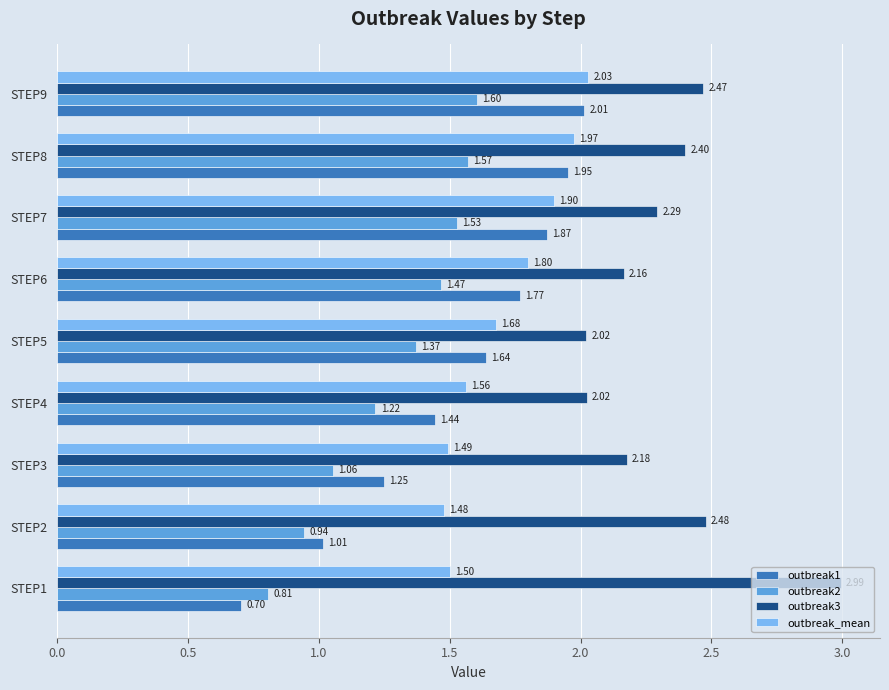

How many distinct data groups are displayed?

4